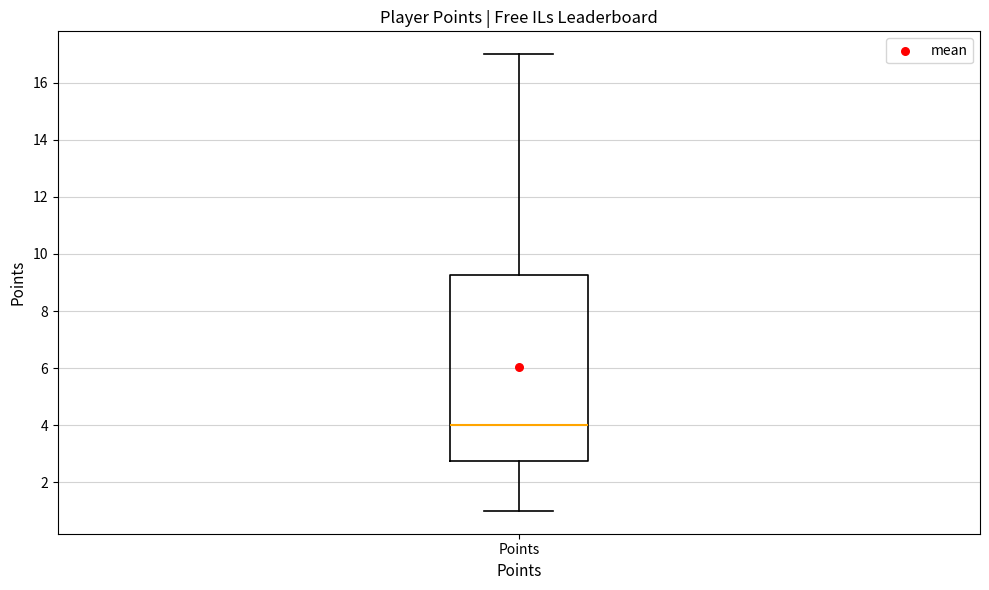

Read this box plot against the y-axis: the position of the median line, the range covered by the box, and the ends of both whiskers. The values are not printed on the chart, so give them approximately, as read against the axis.

median 4.0, box 2.8 to 9.2, whiskers 1.0 to 17.0